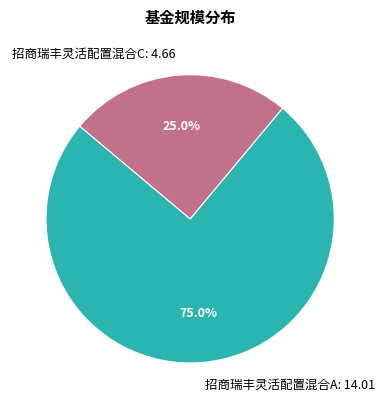

The 招商瑞丰灵活配置混合A slice represents 61% of the pie. True or false?

False